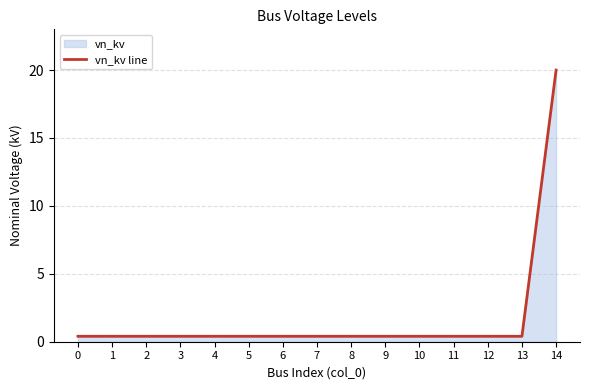

What is the maximum value shown in the chart?

20.0